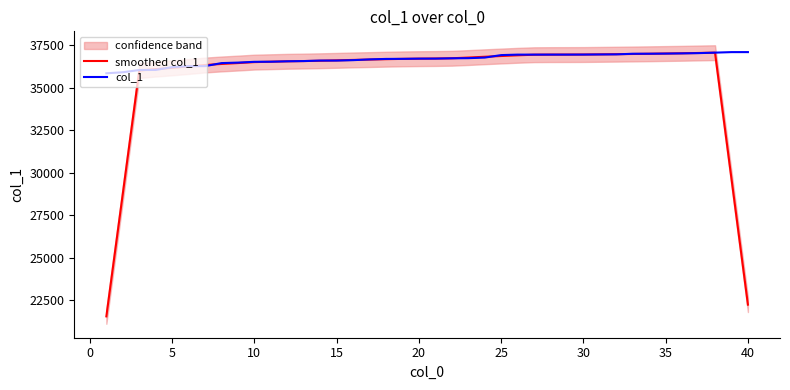

What is the lowest value of the col_1 series?

35842.0